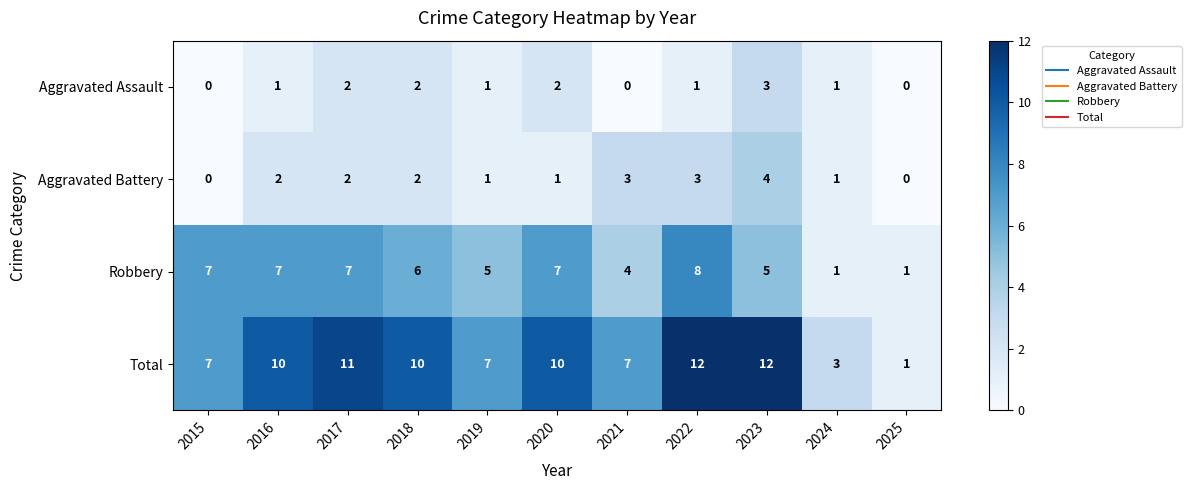

Count the number of data series in this chart.

4